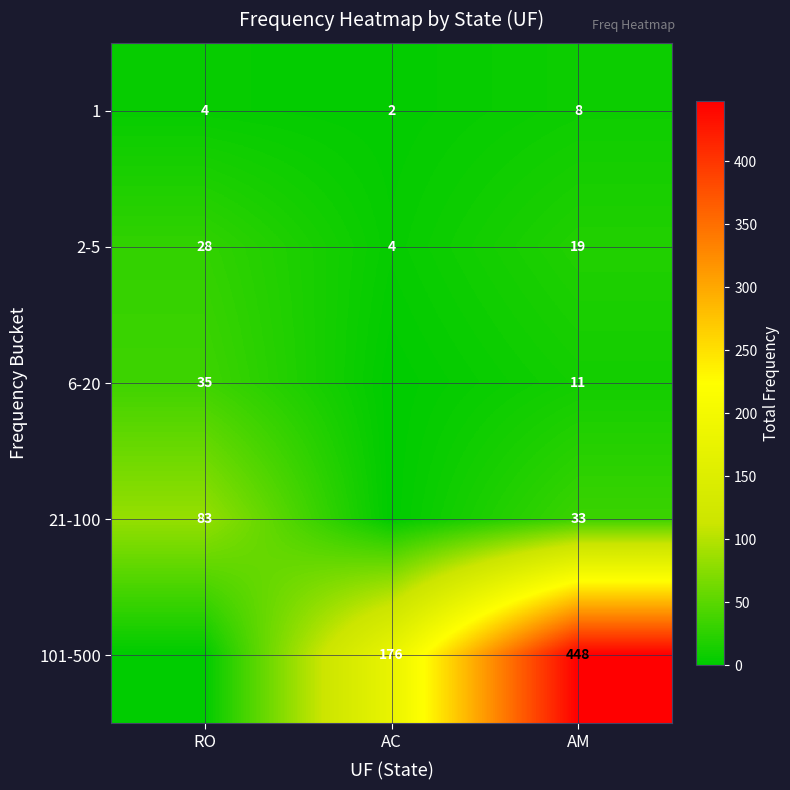

At which category is the sum across all series the highest?

AM